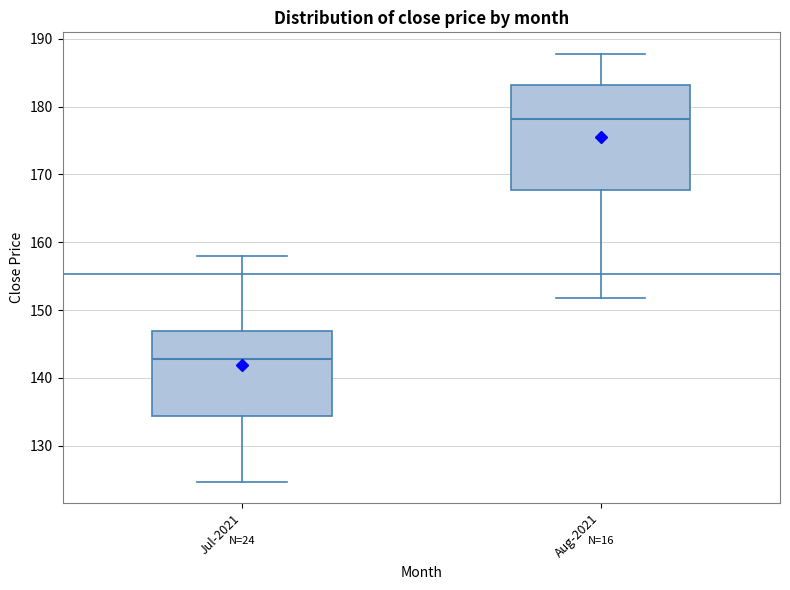

Reading left to right, transcribe this box plot: for each box, give where its median line is, the range the box spans, and where its two whiskers end, as read against the y-axis. The values are not printed on the chart, so give them approximately, as read against the axis.

Jul-2021: median 143, box 134 to 147, whiskers 125 to 158
Aug-2021: median 178, box 168 to 183, whiskers 152 to 188